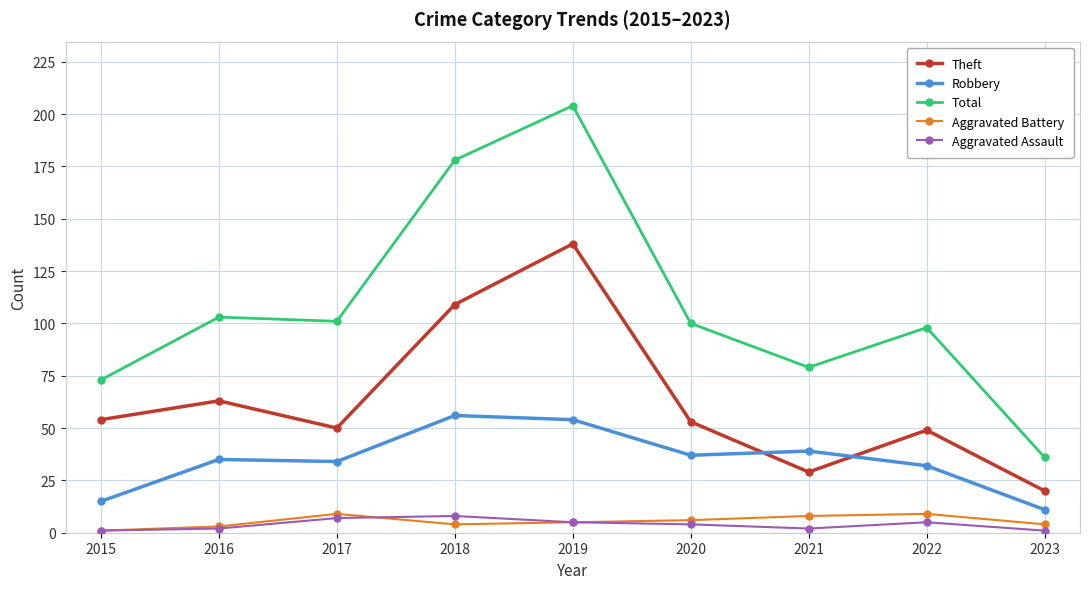

Is it true that Robbery equals 50 at 2020?

False